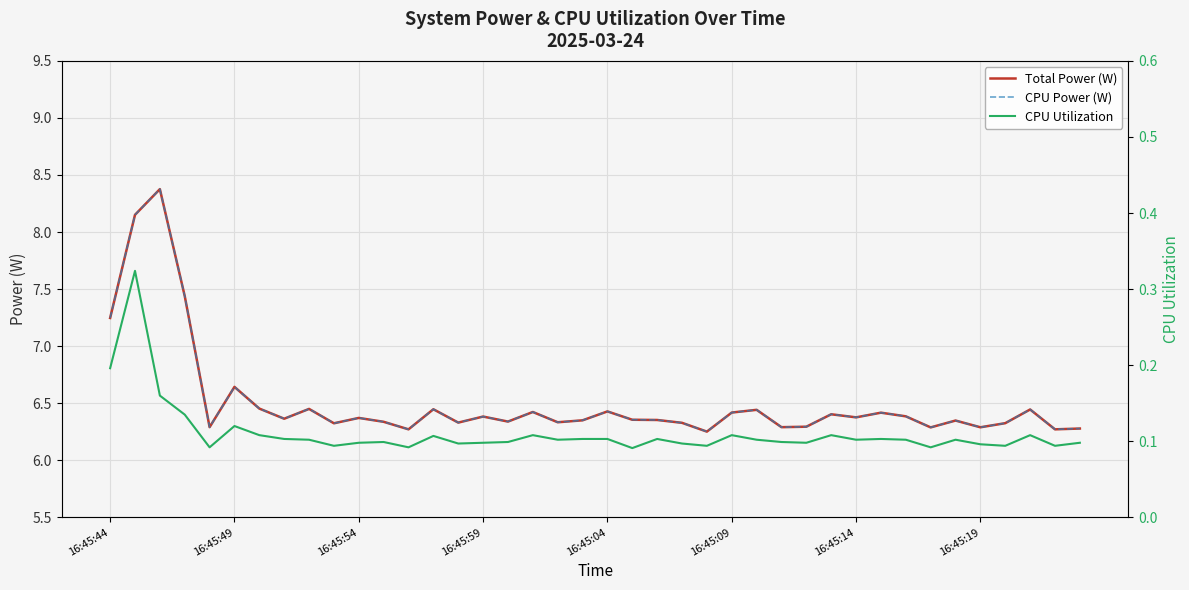

How many data points does each series have?

40